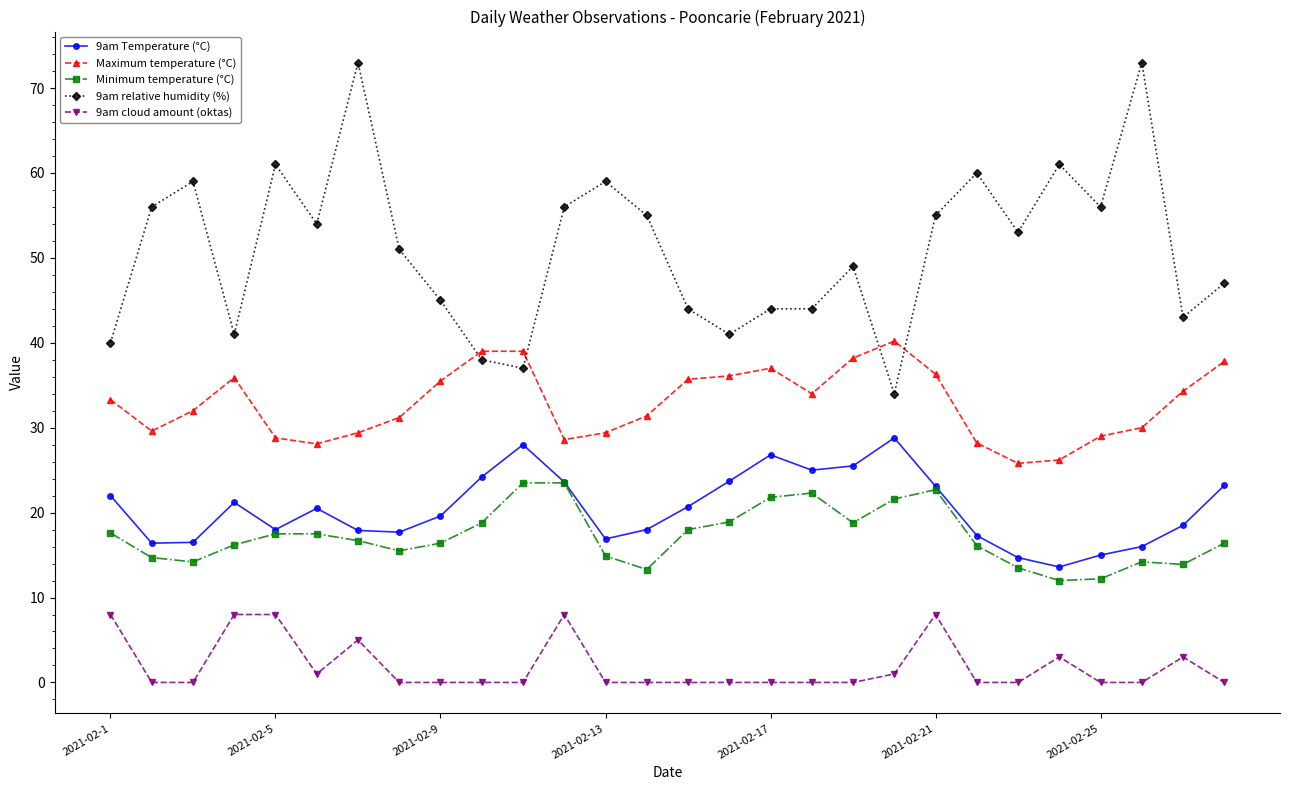

True or false: 9am cloud amount (oktas) has more than 1 interior local peaks.

True